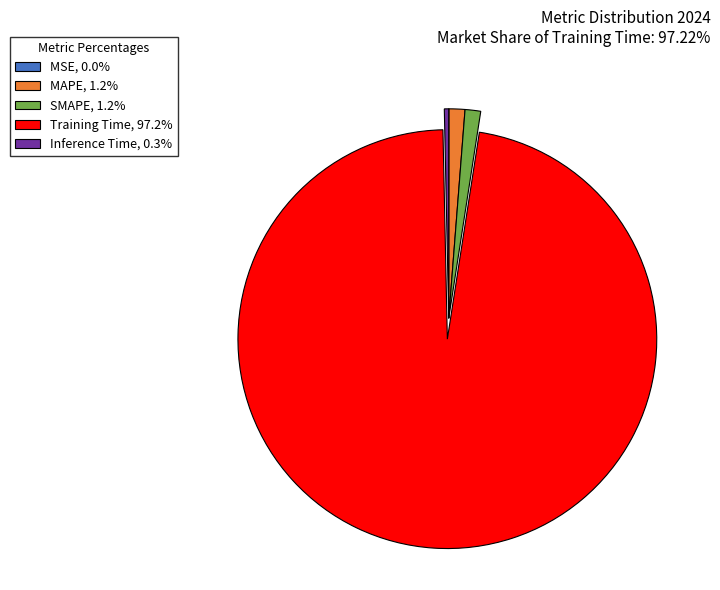

Is Training Time, 97.2% the majority of the pie?

Yes